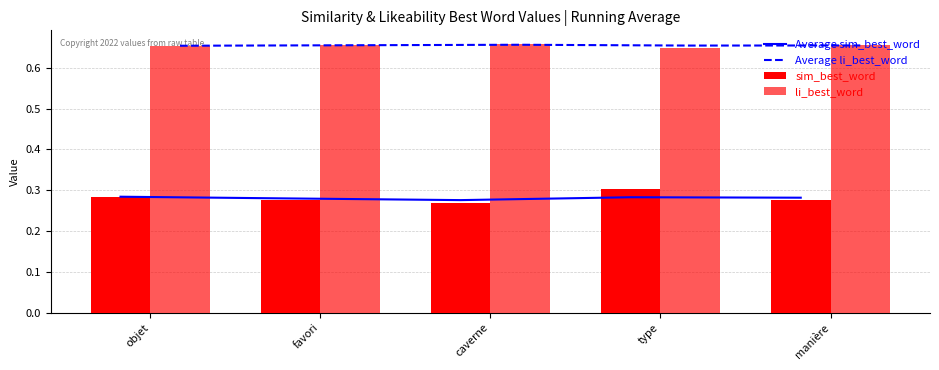

What is the label of the 2nd bar from the left?

favori